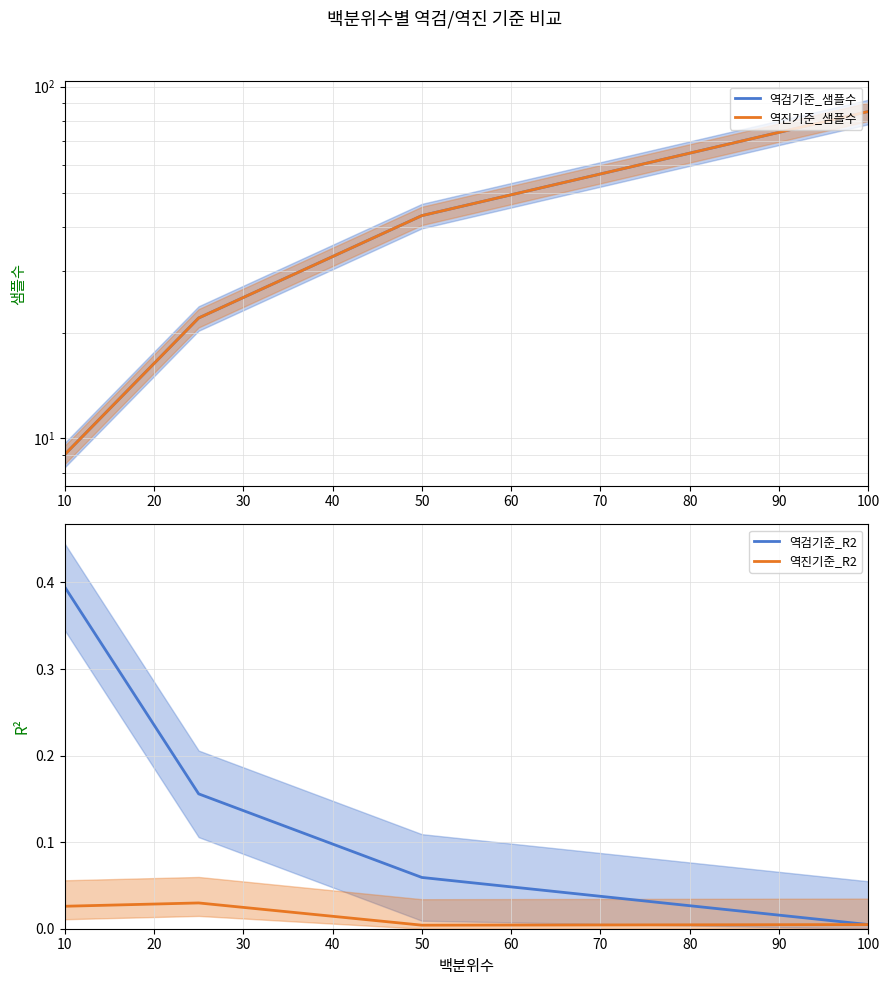

True or false: 역검기준_샘플수 and 역검기준_R2 cross at least once.

False